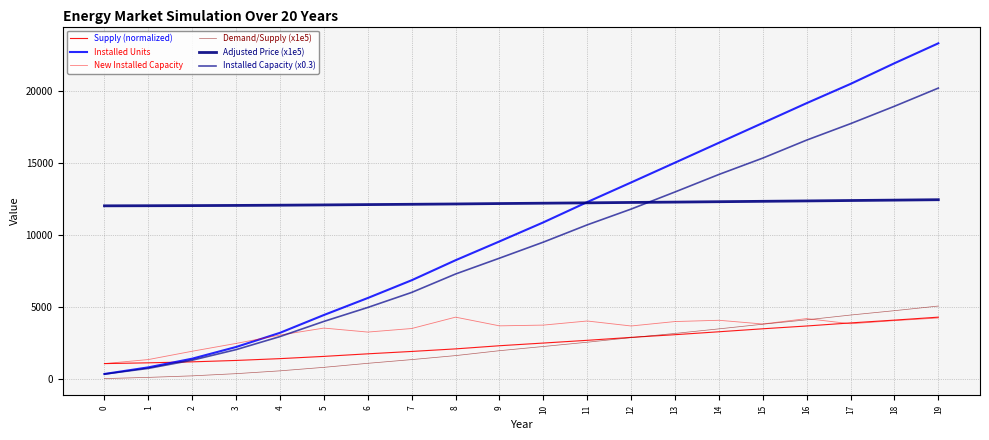

What is the average value of the Adjusted Price (x1e5) series?

12182.5